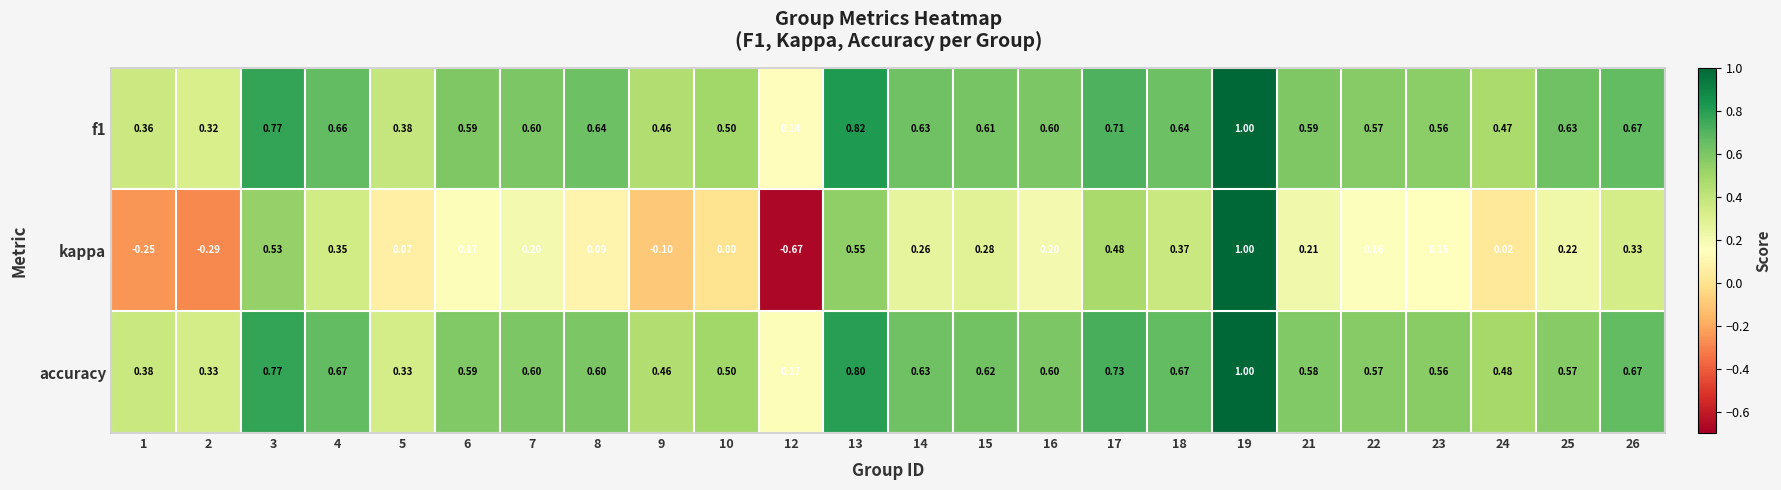

Which series has the largest range (max minus min)?

kappa